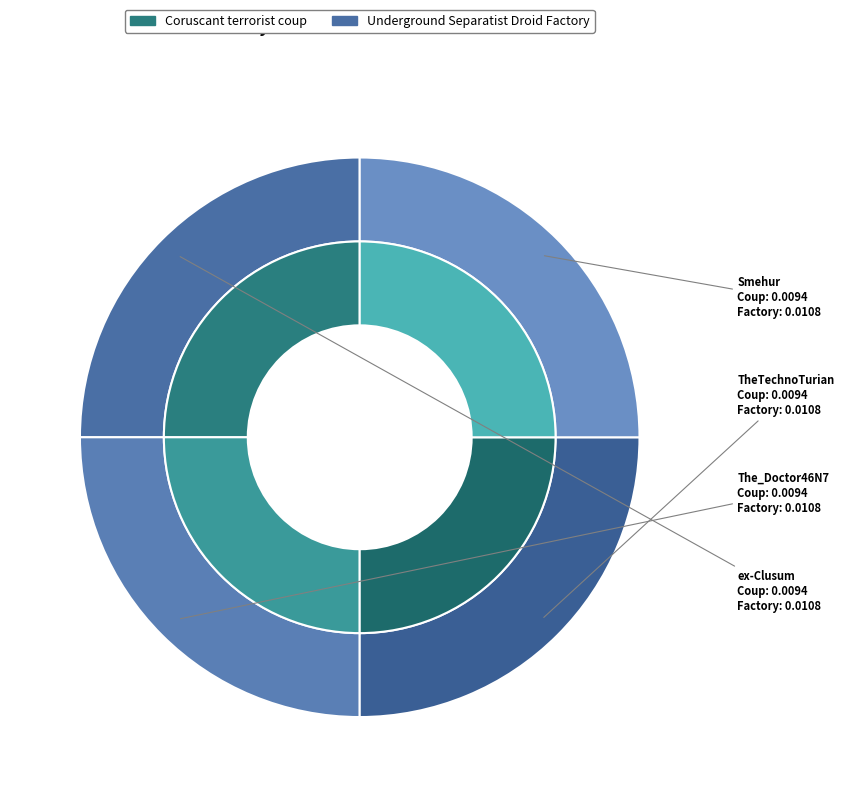

Rank the series at ex-Clusum from lowest to highest value.

Coruscant terrorist coup, Underground Separatist Droid Factory